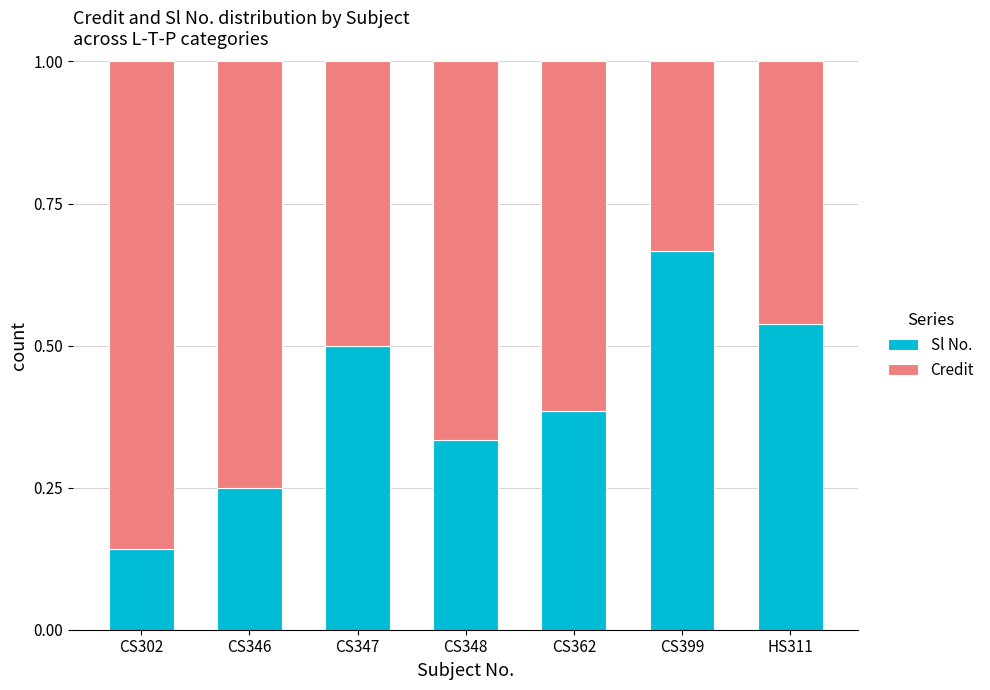

What is the total value across all series at CS362?

1.0